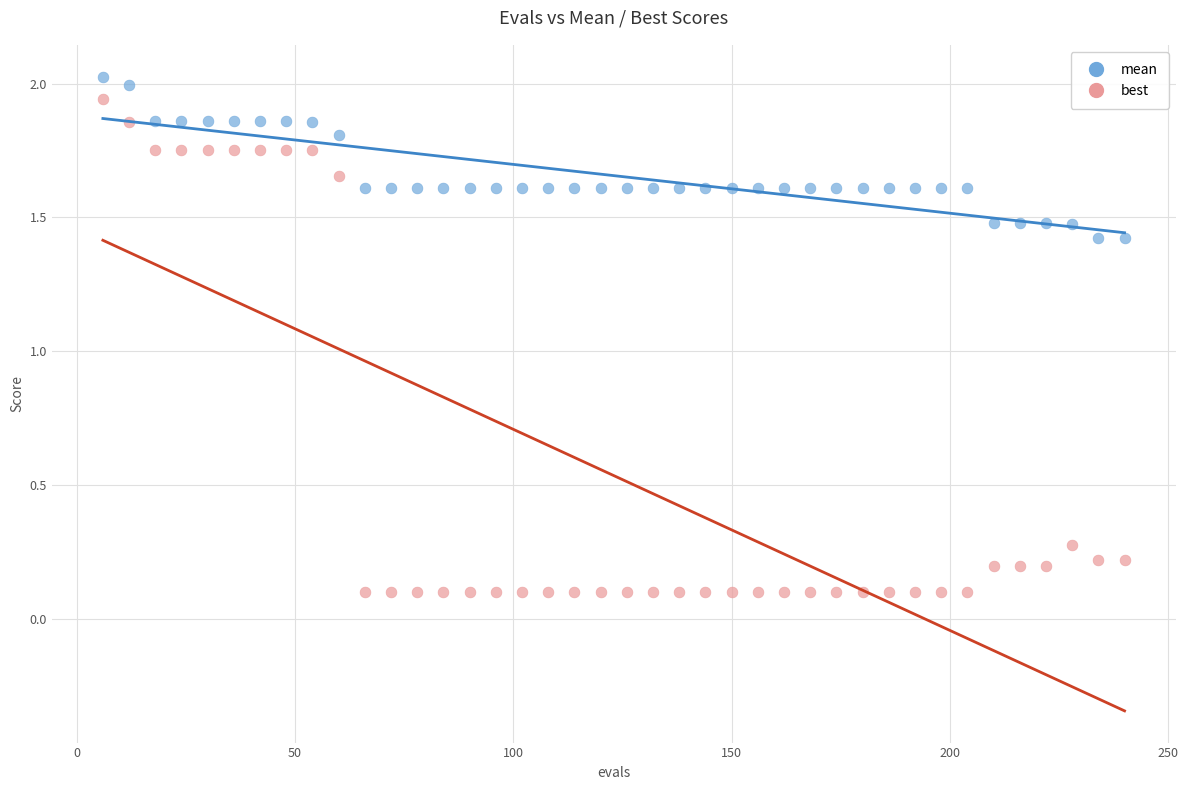

Across all data points, what is the range of X values (max minus min)?

234.0